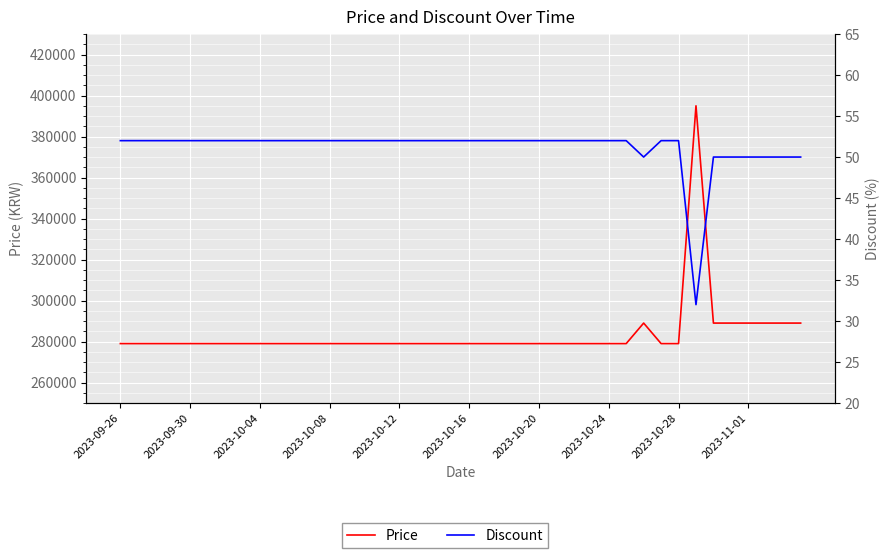

What is the average value of the Discount series?

51